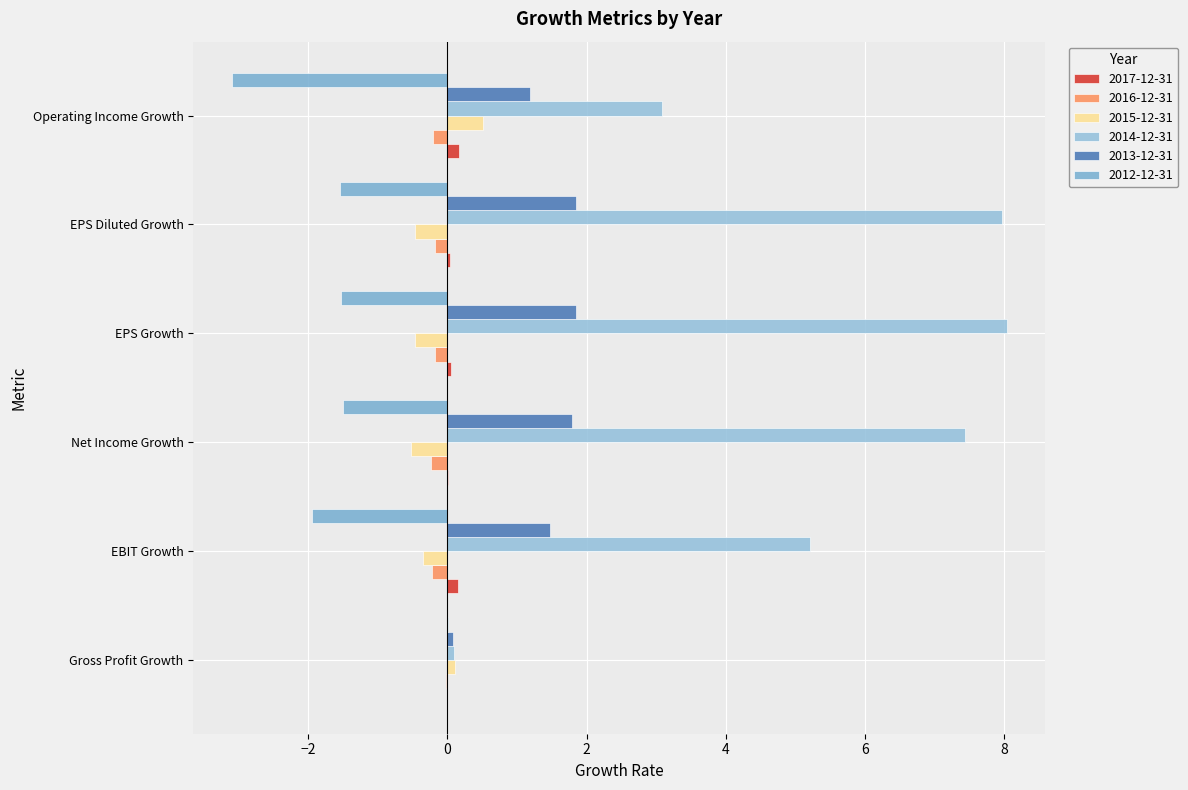

What is the sum of the 2012-12-31 values at EBIT Growth and Gross Profit Growth?

-1.9